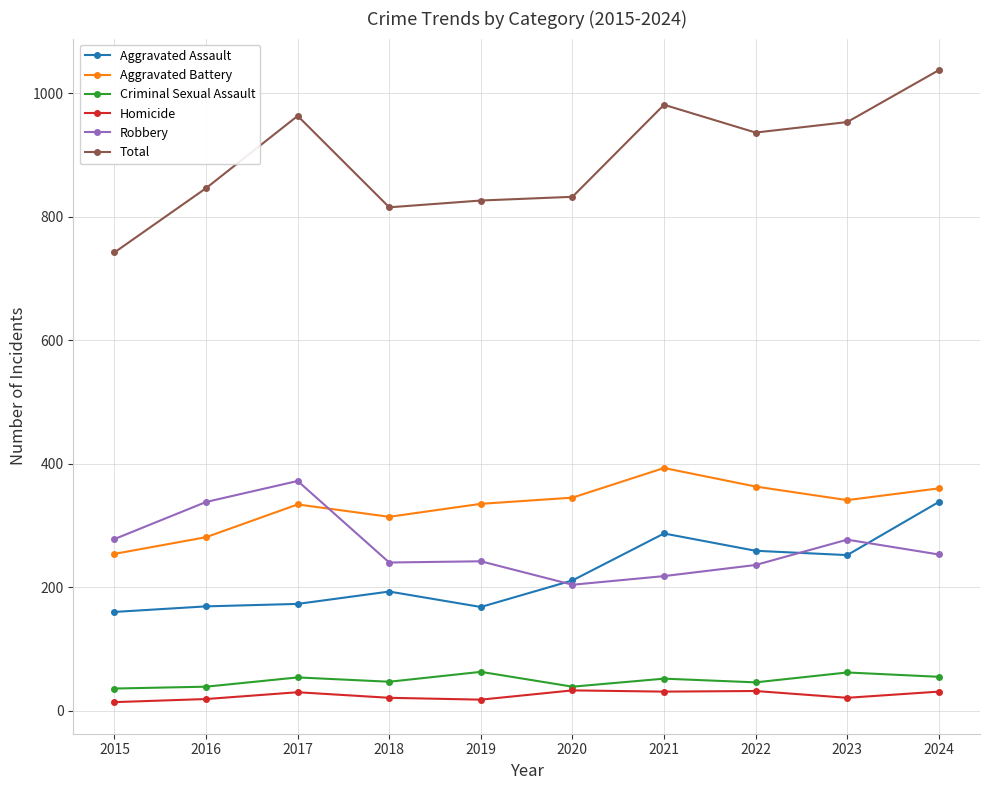

True or false: Homicide and Aggravated Battery cross at least once.

False